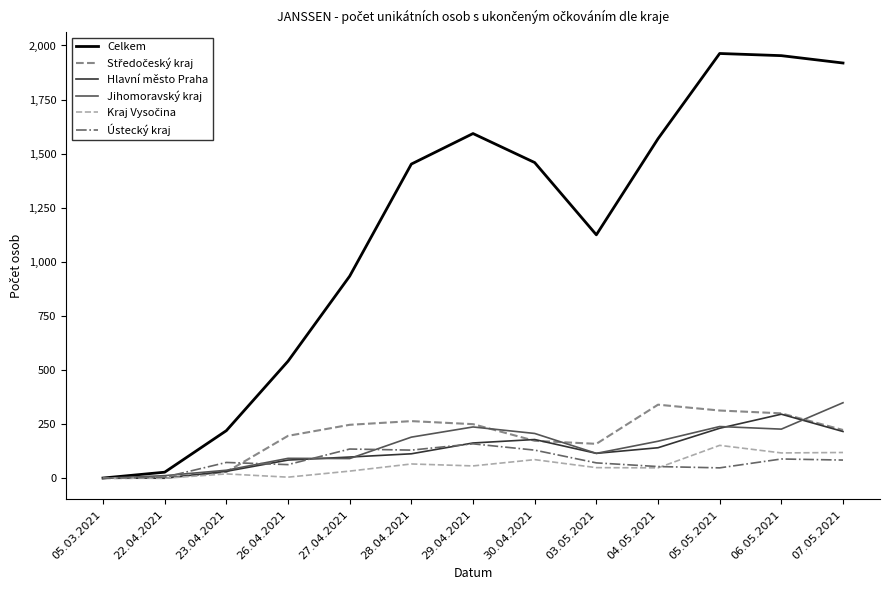

Is the value of Ústecký kraj at 27.04.2021 greater than the value of Celkem at 22.04.2021?

Yes